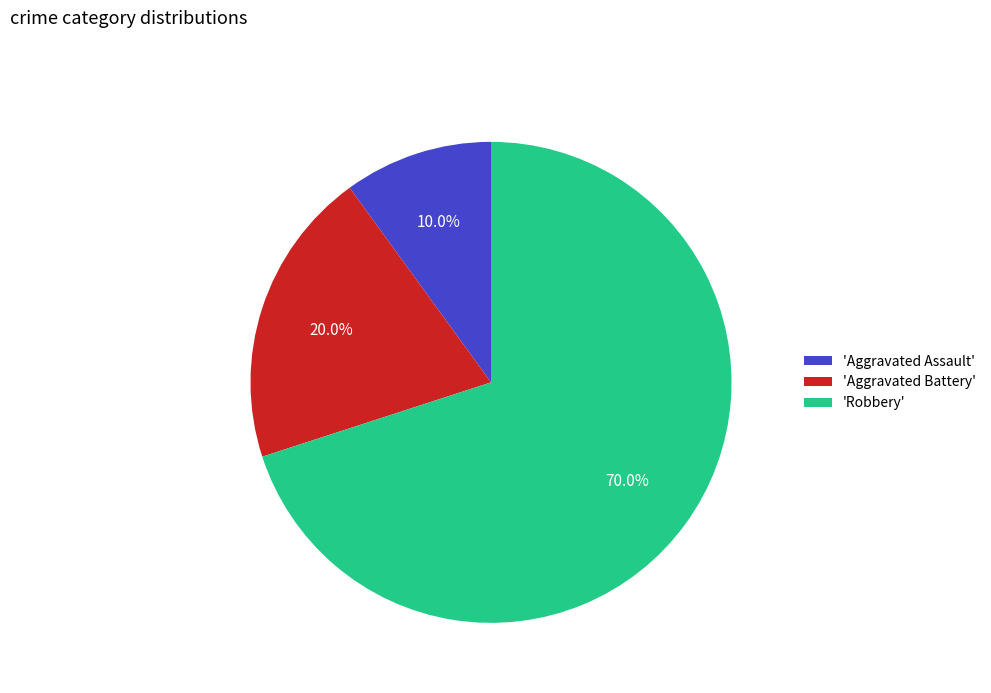

What is the majority slice?

'Robbery'